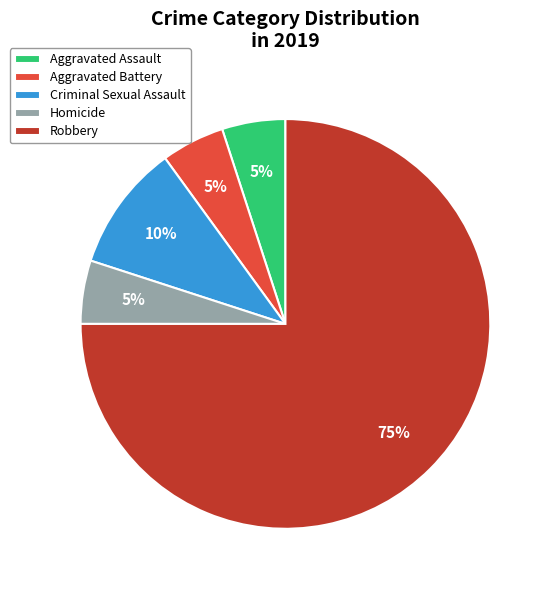

Is it true that Aggravated Battery is 5% of the pie?

True